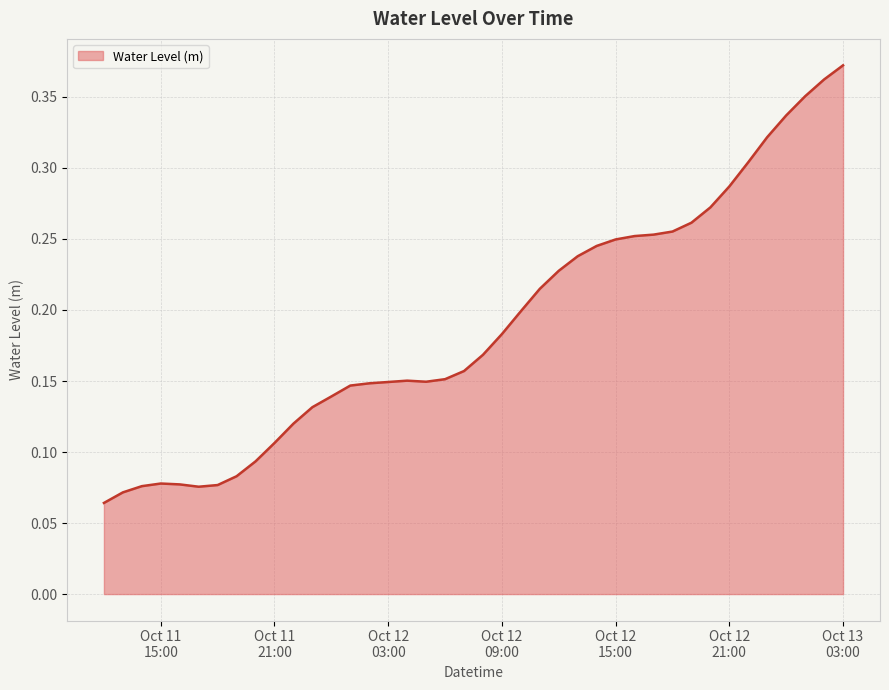

Does the chart display data point markers on the line(s)?

No